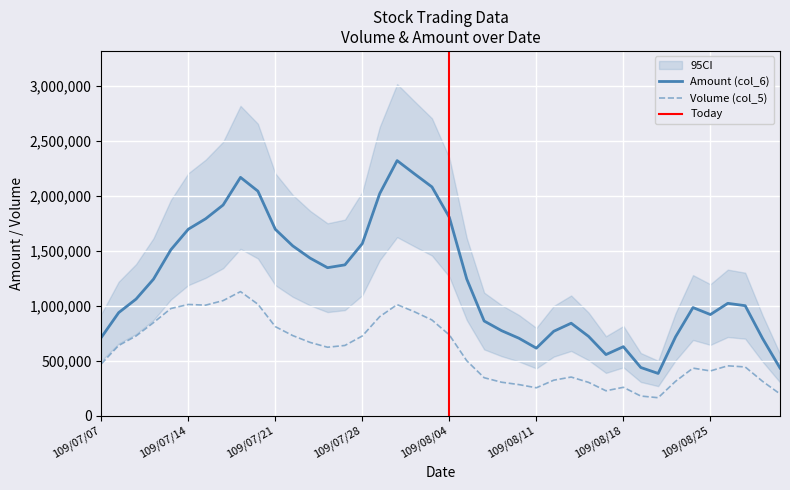

Which series has the largest total across all categories?

Amount (col_6)